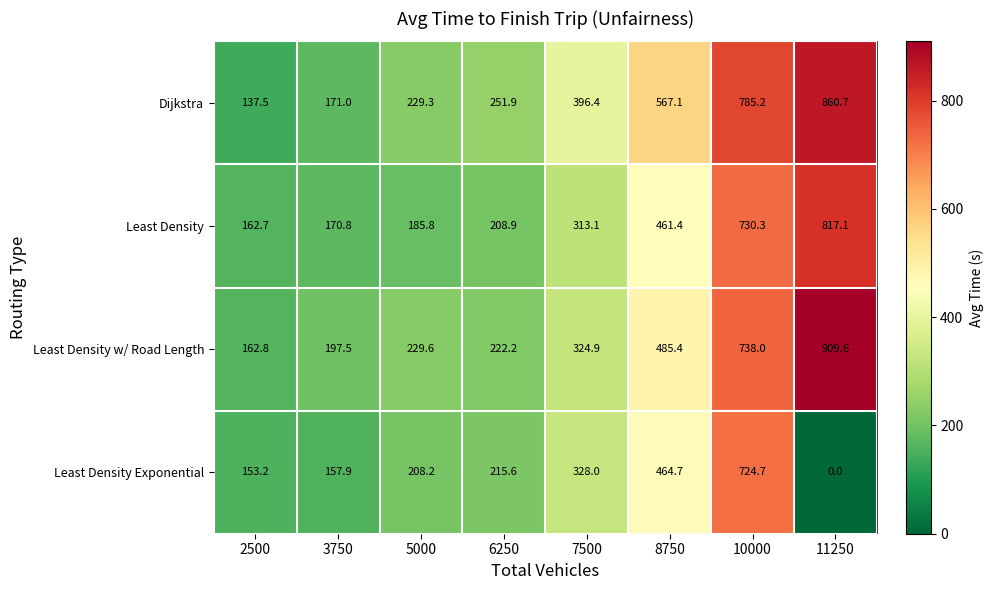

At 8750, list the series in order from largest to smallest.

Dijkstra, Least Density w/ Road Length, Least Density Exponential, Least Density